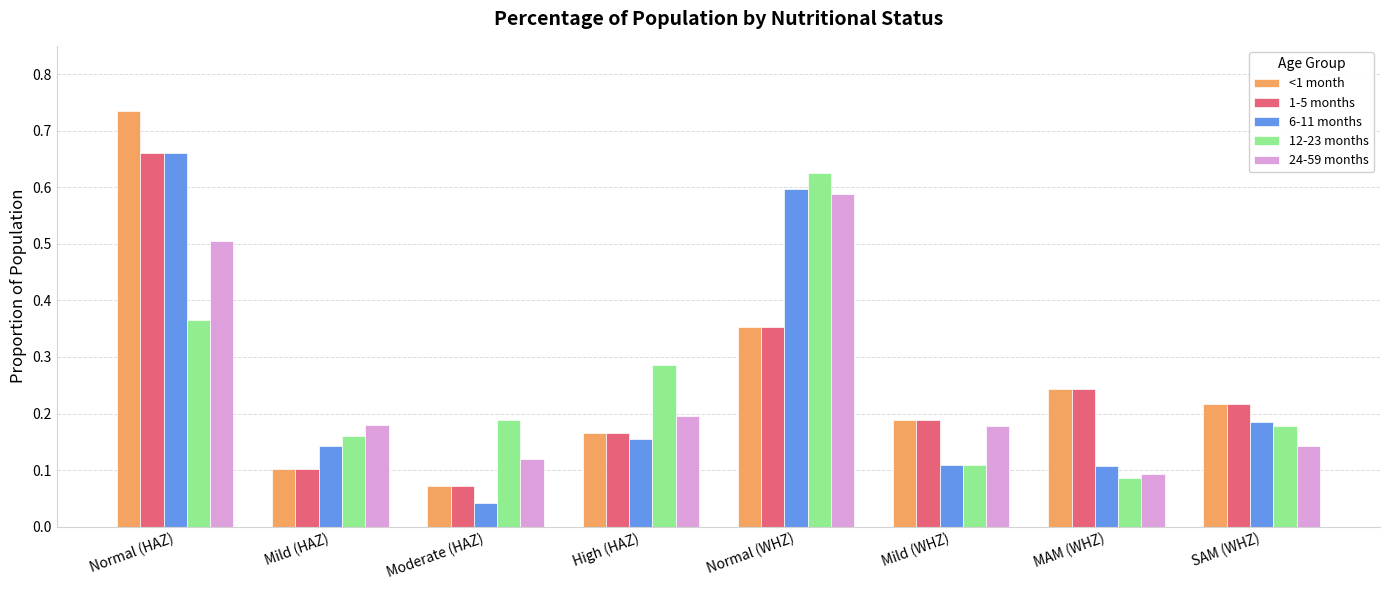

At which label does 12-23 months reach its minimum?

MAM (WHZ)